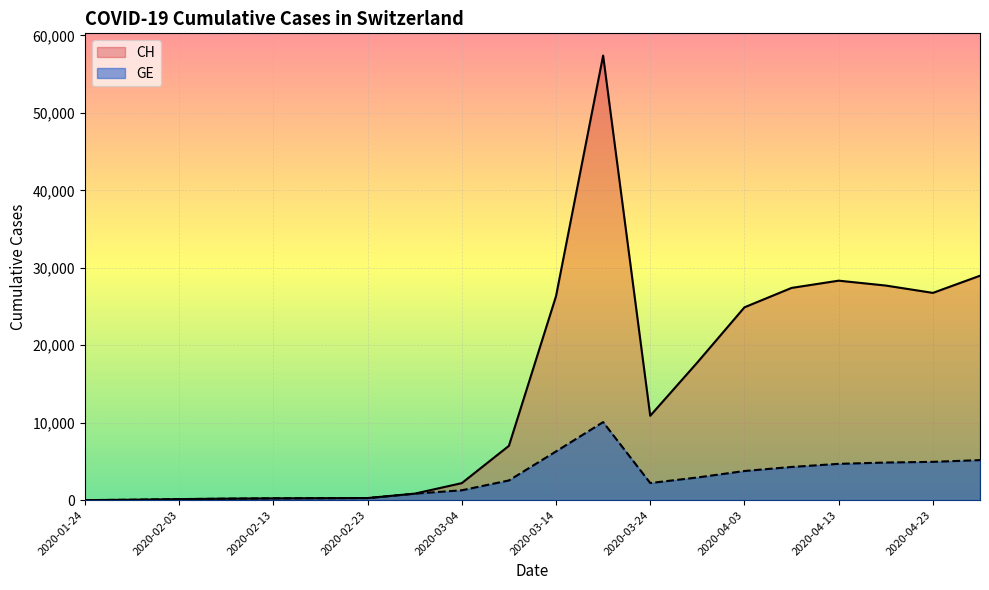

The value of CH at 2020-03-14 is 26336. True or false?

True